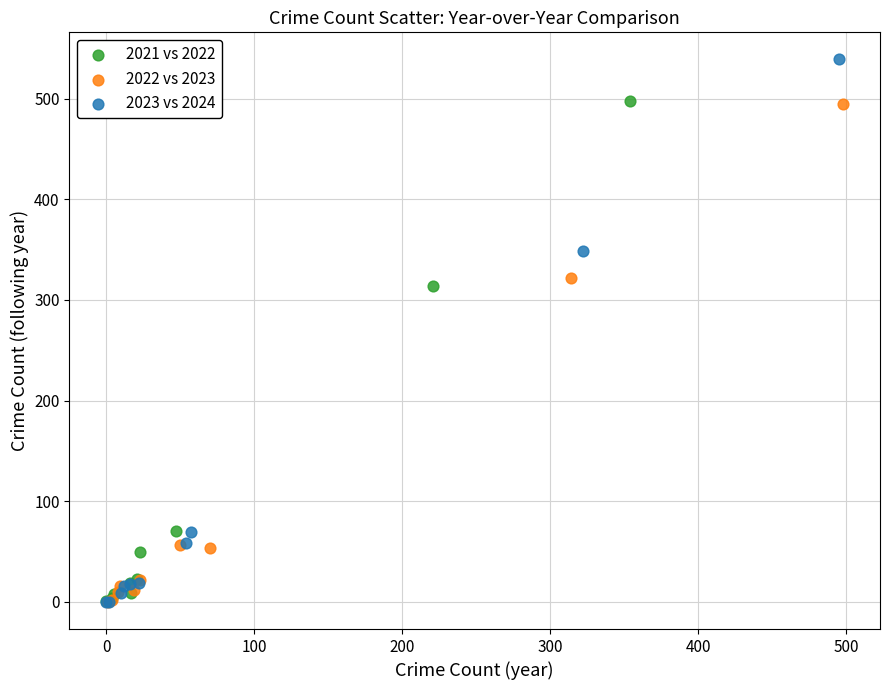

Which series reaches the maximum Y coordinate?

2023 vs 2024